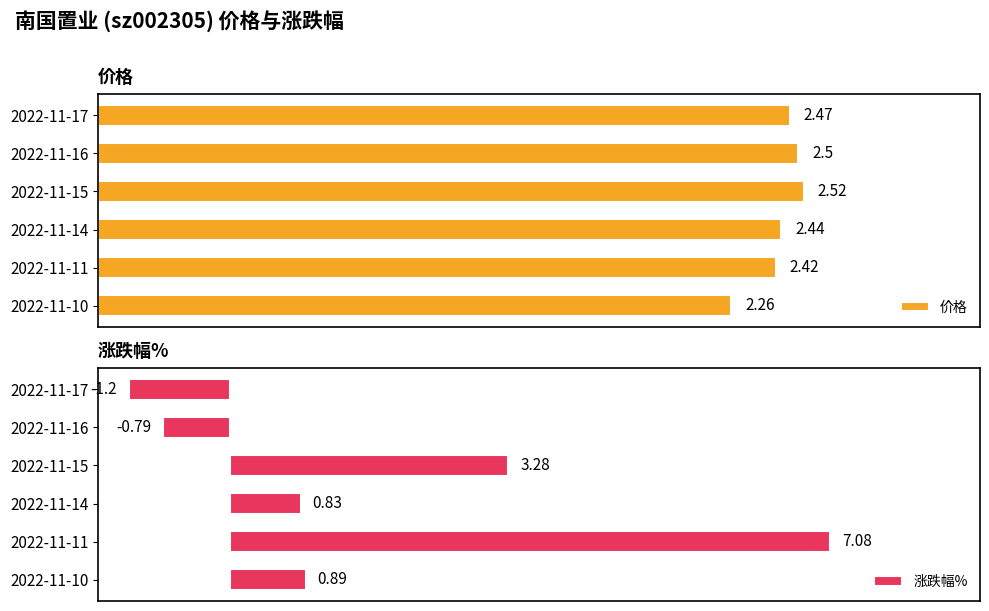

Which series has the largest range (max minus min)?

涨跌幅%